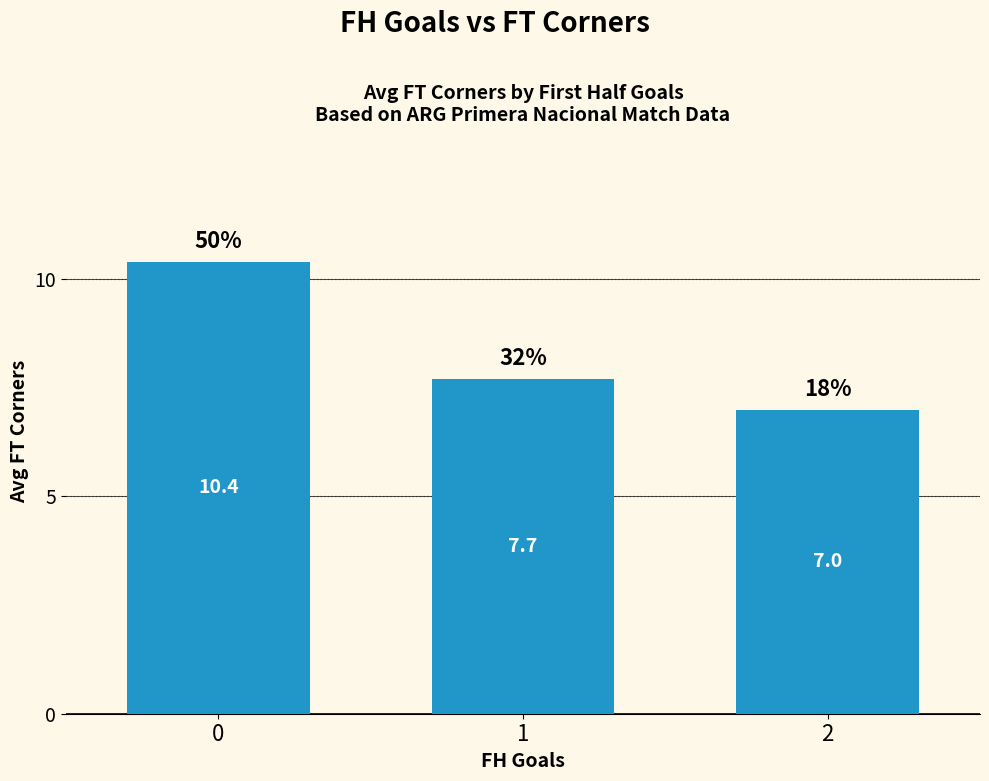

What is the greatest value displayed?

10.4